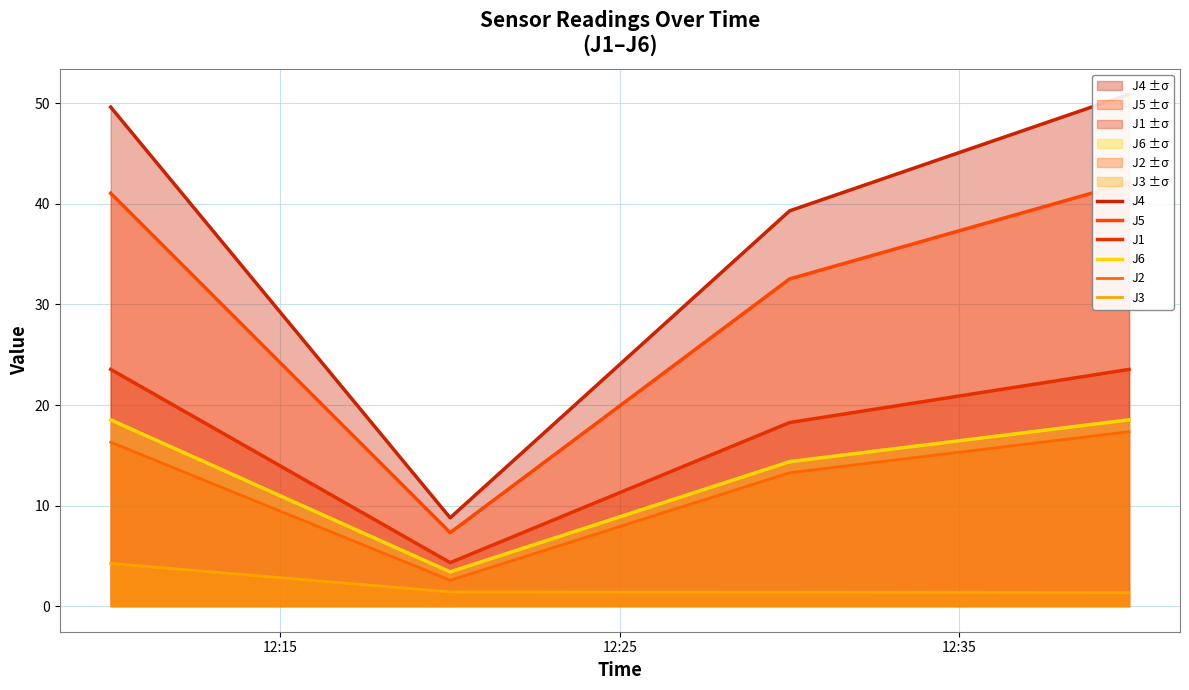

True or false: J1 and J5 cross at least once.

False